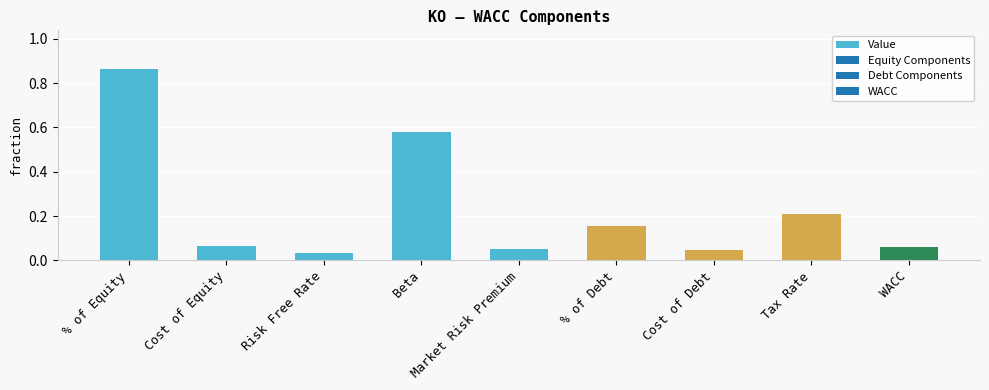

Is it true that the value at Tax Rate is 0.3?

False